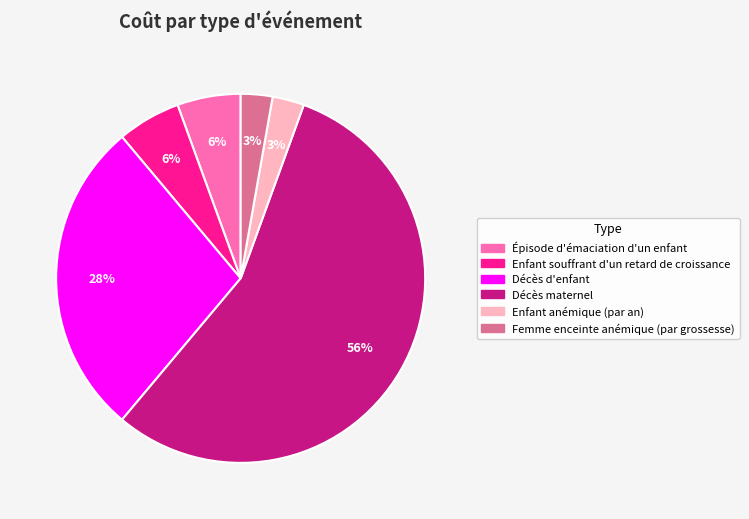

Is there any slice that represents more than half of the pie?

Yes